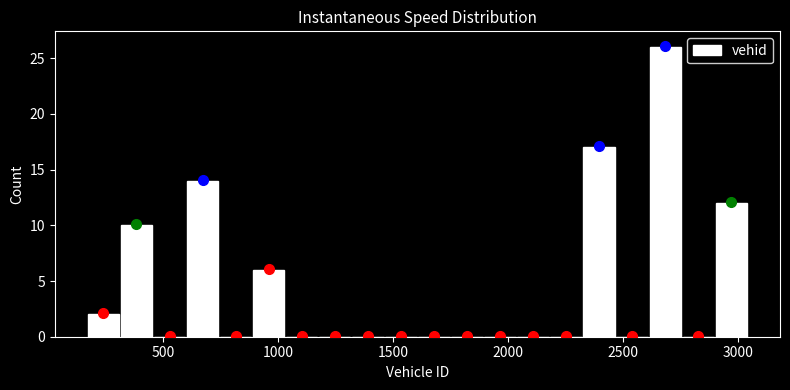

Around what value on the x-axis is the tallest bar? Give the approximate position of its centre, as read against the axis.

2700